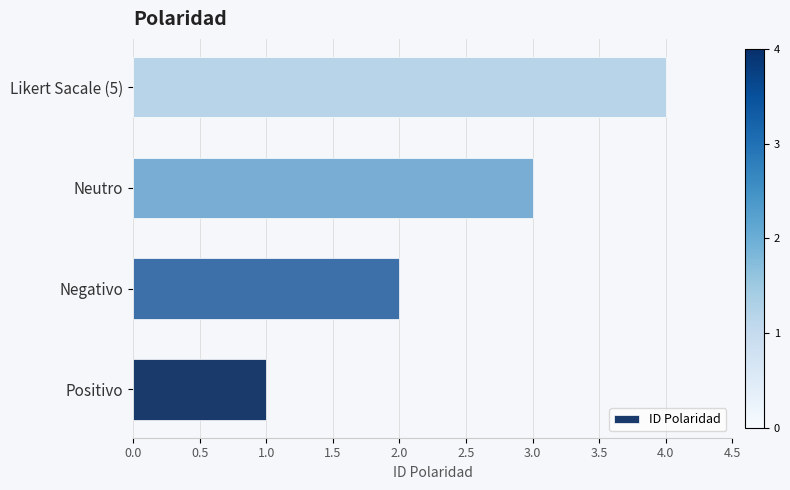

Which has a higher value, Negativo or Positivo?

Negativo